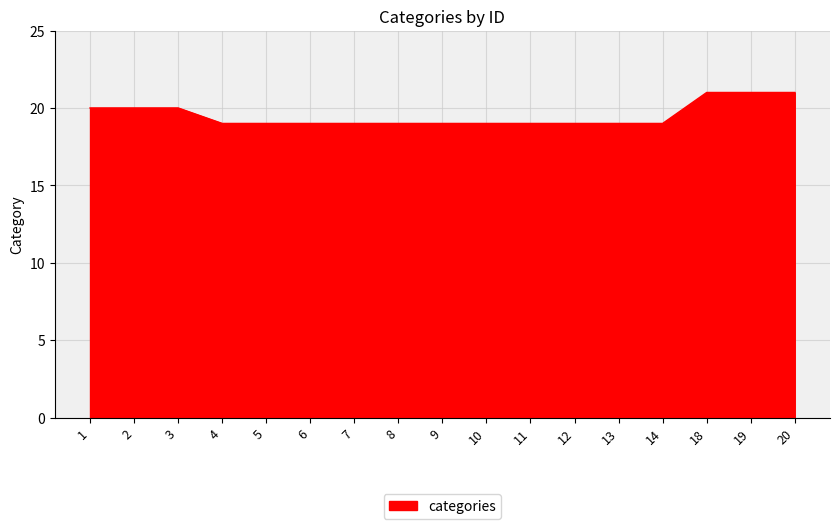

Is it true that the value at 20 is 9?

False